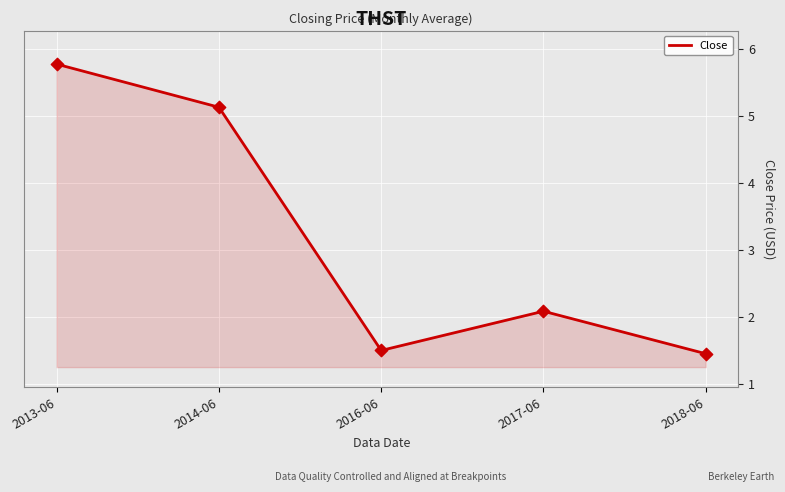

What is the ratio of the value at 2013-06 to the value at 2014-06?

1.1